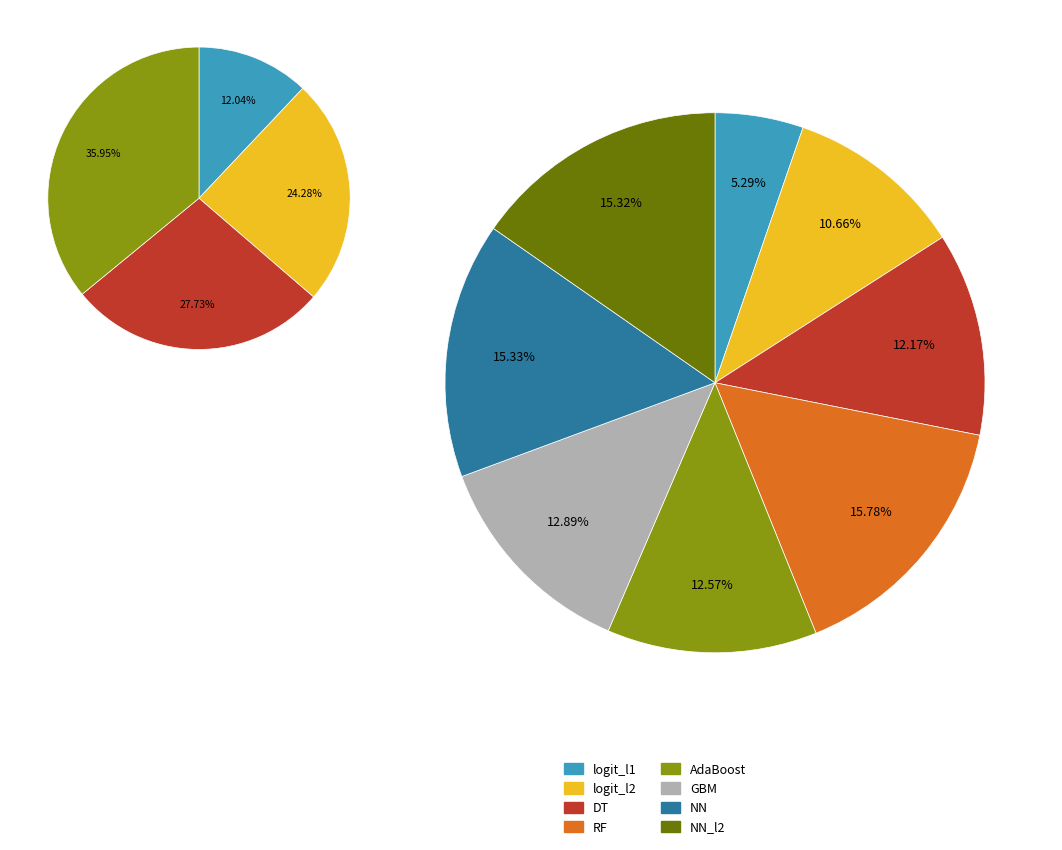

How many slices are in this pie chart?

8